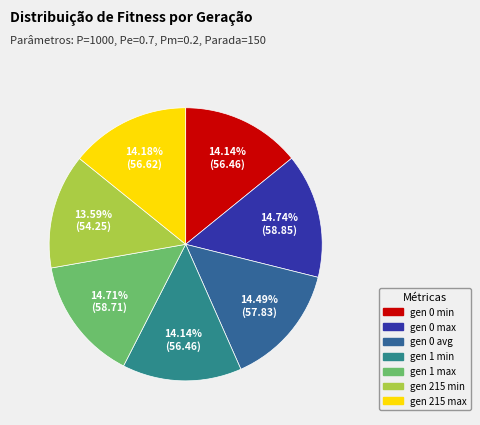

How many slices are in this pie chart?

7